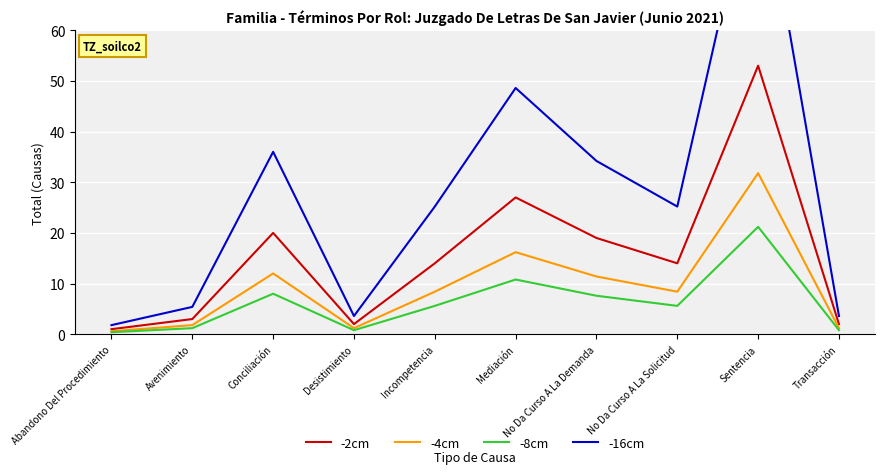

True or false: -8cm and -16cm cross at least once.

False